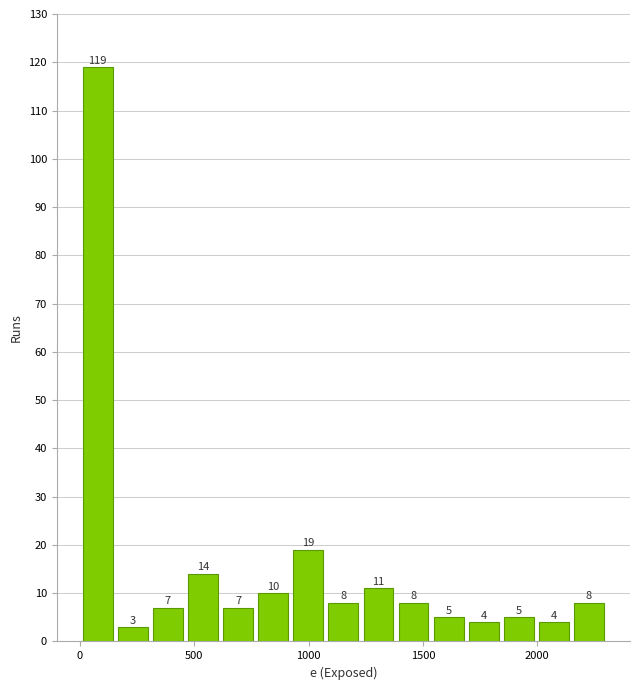

Read against the x-axis, roughly where is the centre of the tallest bar?

100